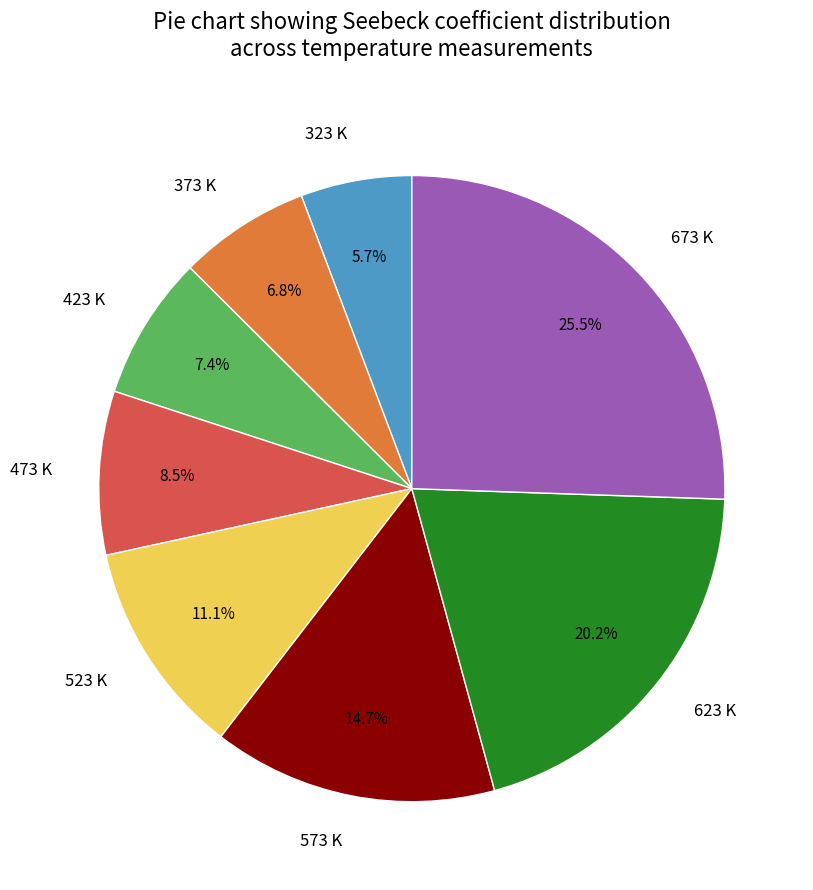

To the nearest percent, what is the difference between the 473 K and 673 K slice percentages?

17%